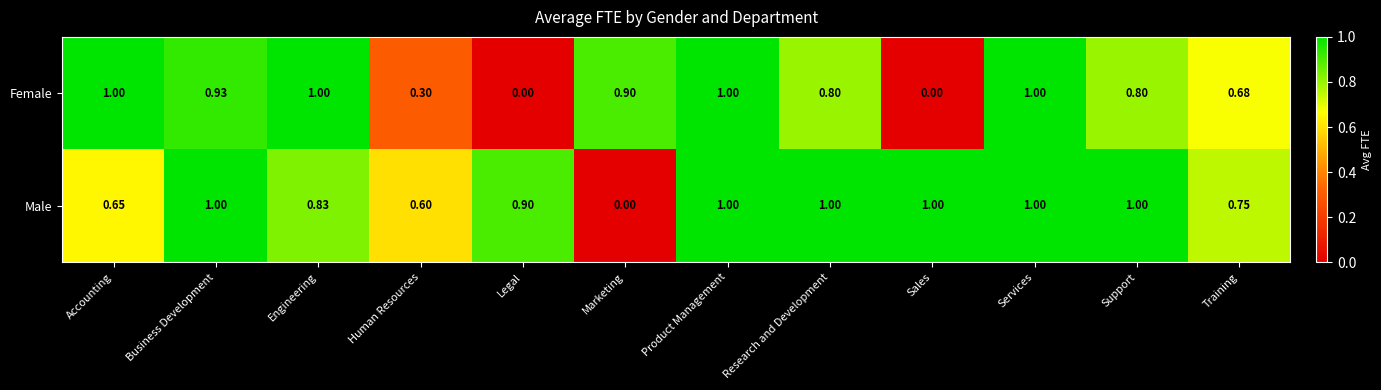

Rank the series at Sales from lowest to highest value.

Female, Male